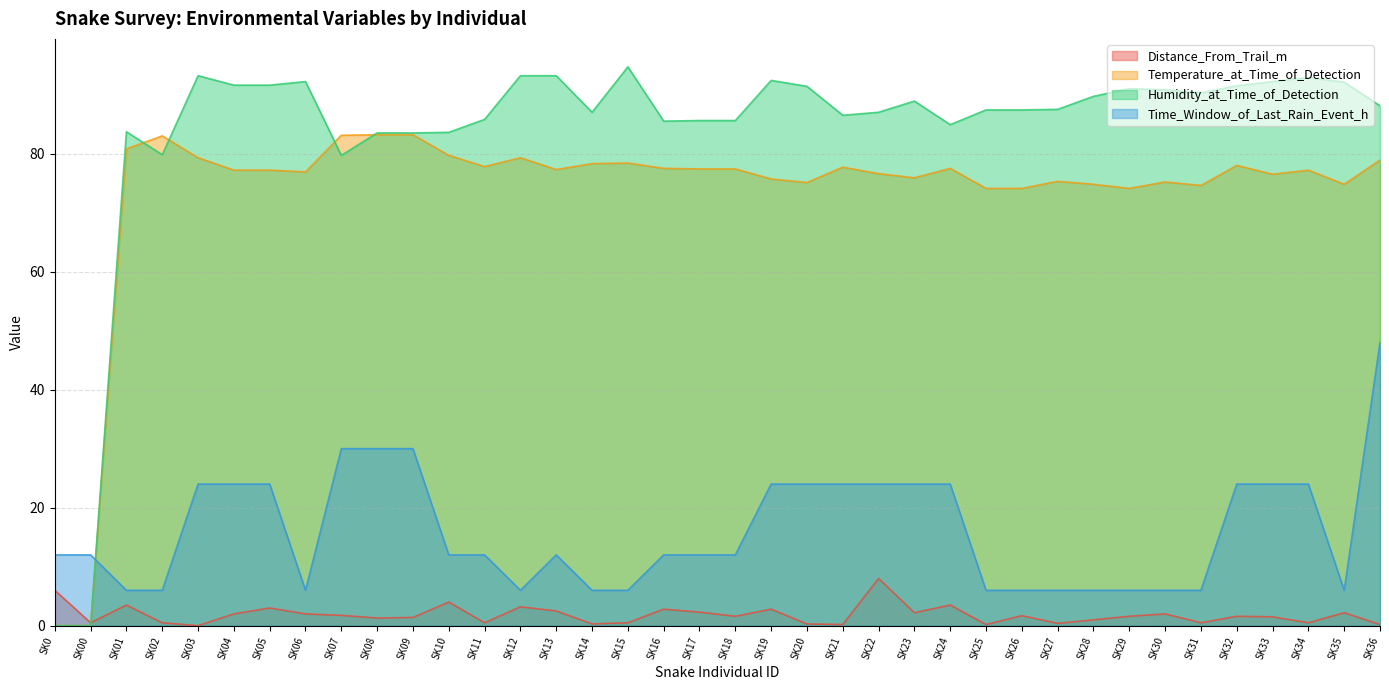

What is the average value of the Distance_From_Trail_m series?

1.8